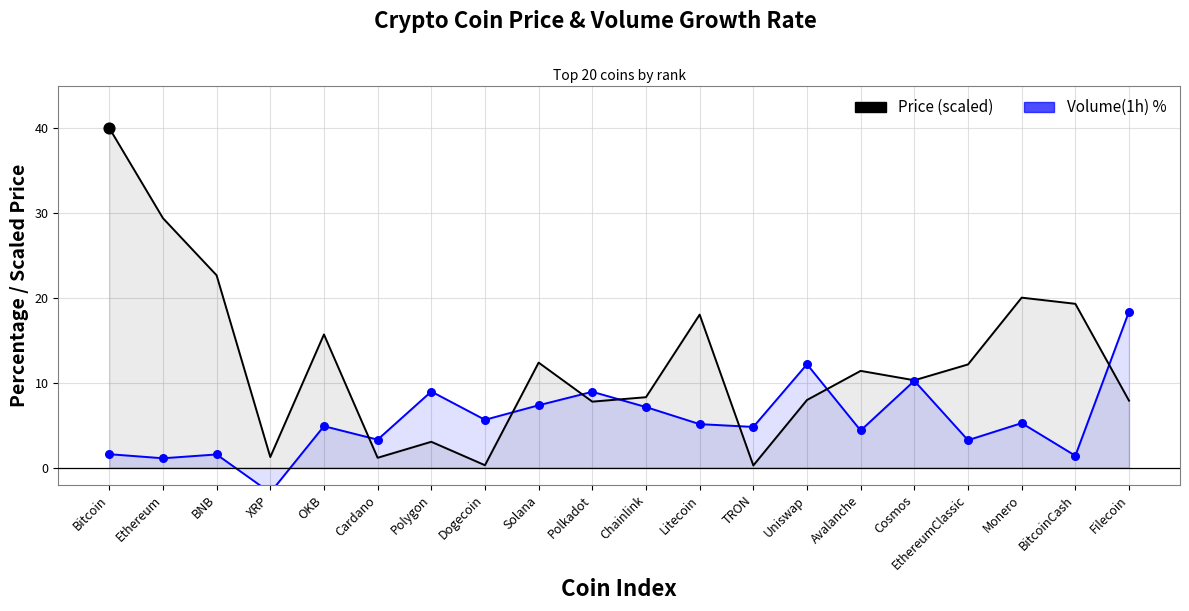

Which series contains the highest Y value?

Price